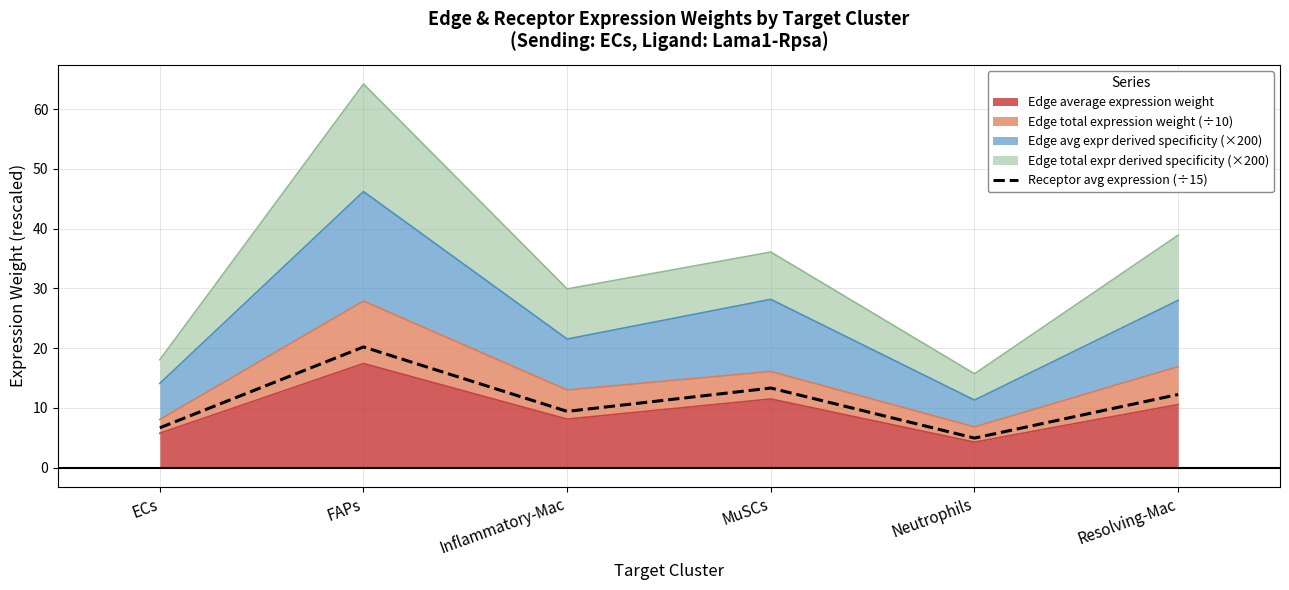

Approximately how many times larger is the value at Inflammatory-Mac compared to ECs?

1.4